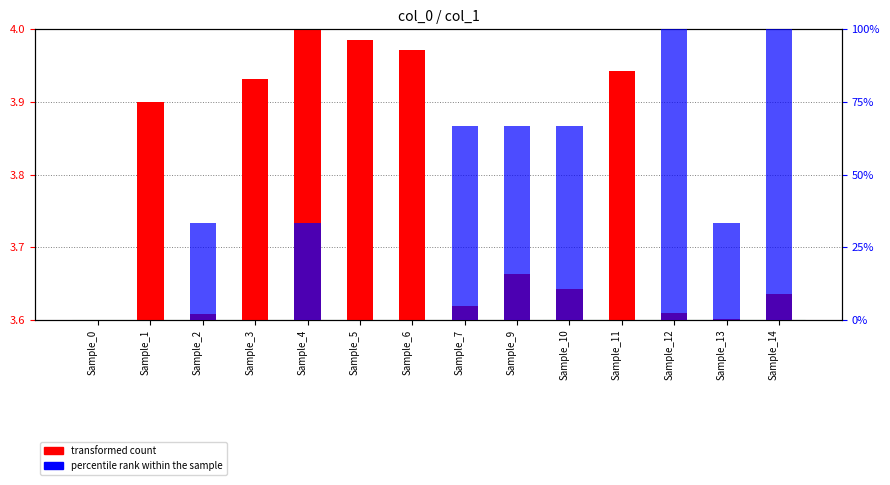

What is the average value of the percentile rank within the sample series?

35.7